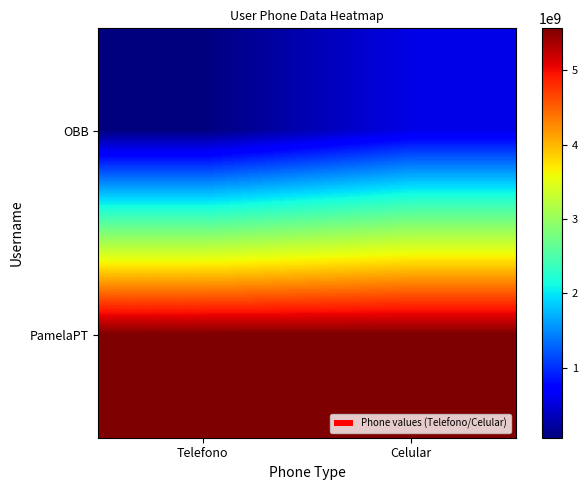

Which series has the largest range (max minus min)?

OBB